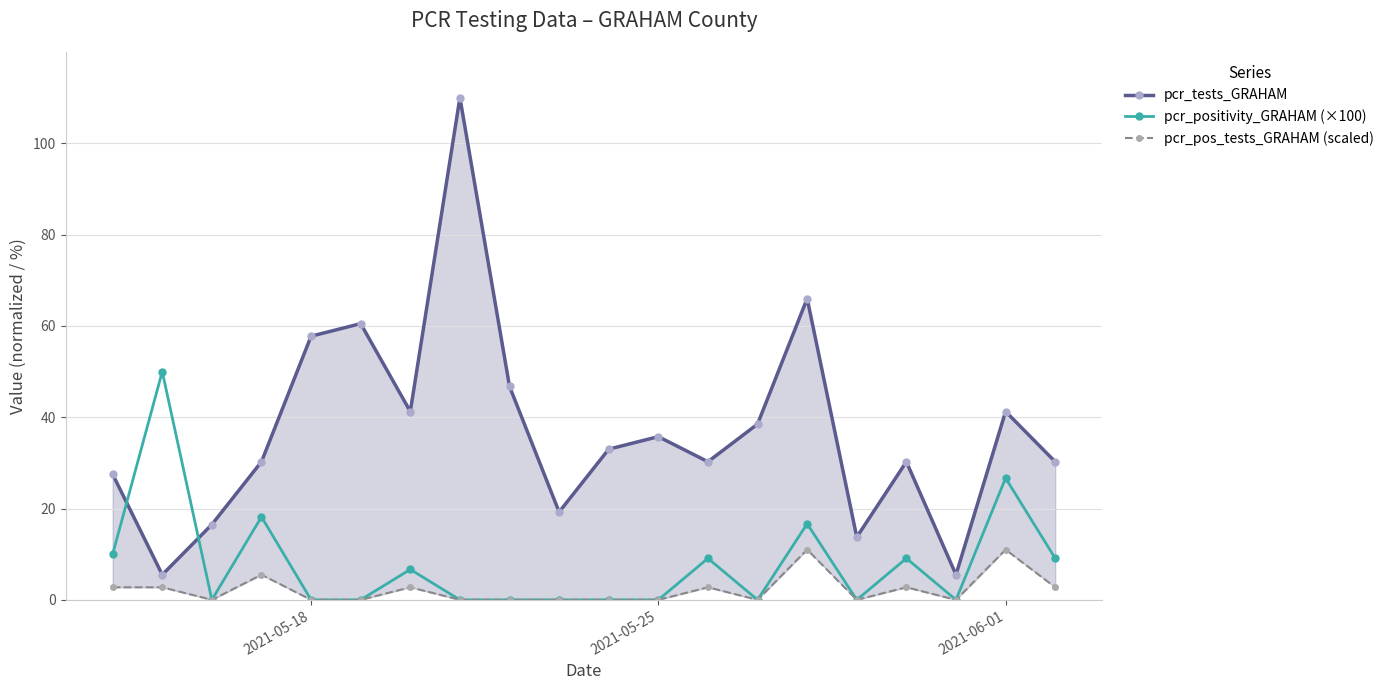

How many lines are shown in the chart?

3